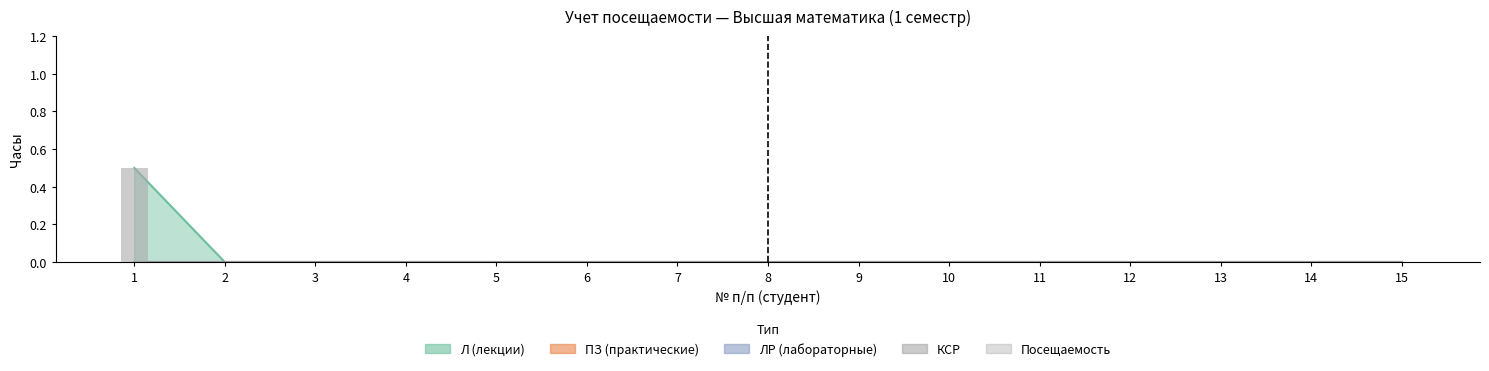

List the labels in order of Посещаемость value, smallest first.

1, 2, 3, 4, 5, 6, 7, 8, 9, 10, 11, 12, 13, 14, 15